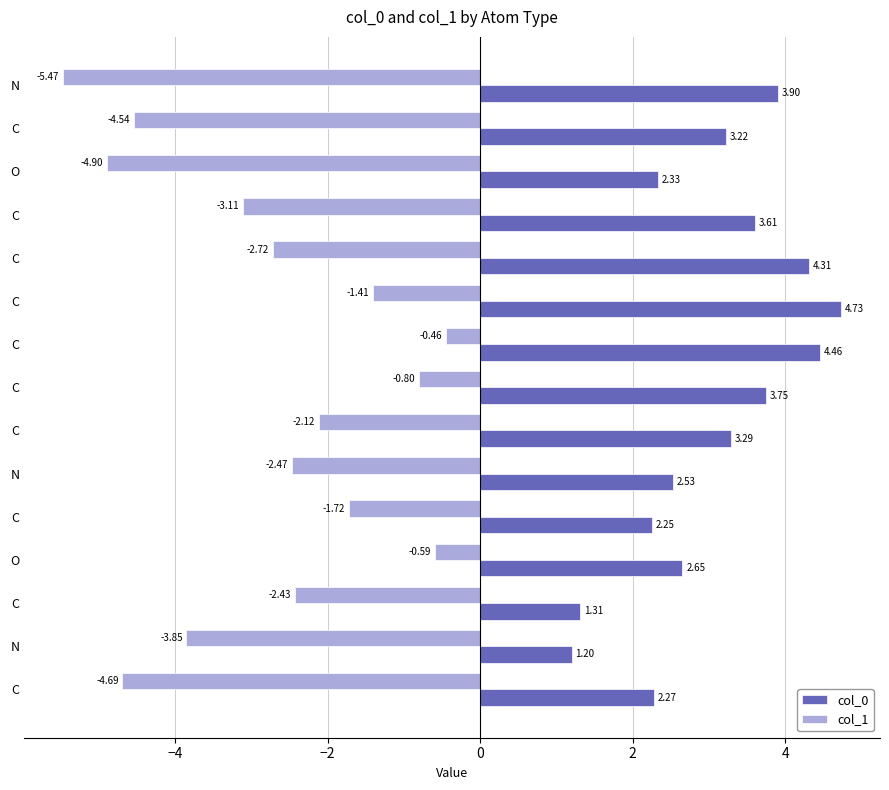

At which category is the sum across all series the highest?

C